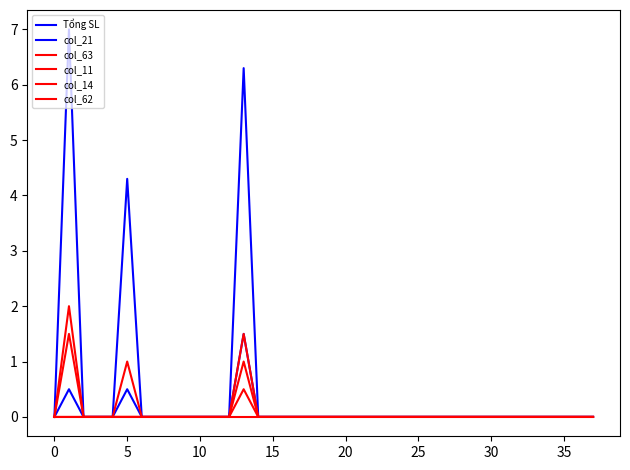

What is the label of the 33rd point from the left?

32